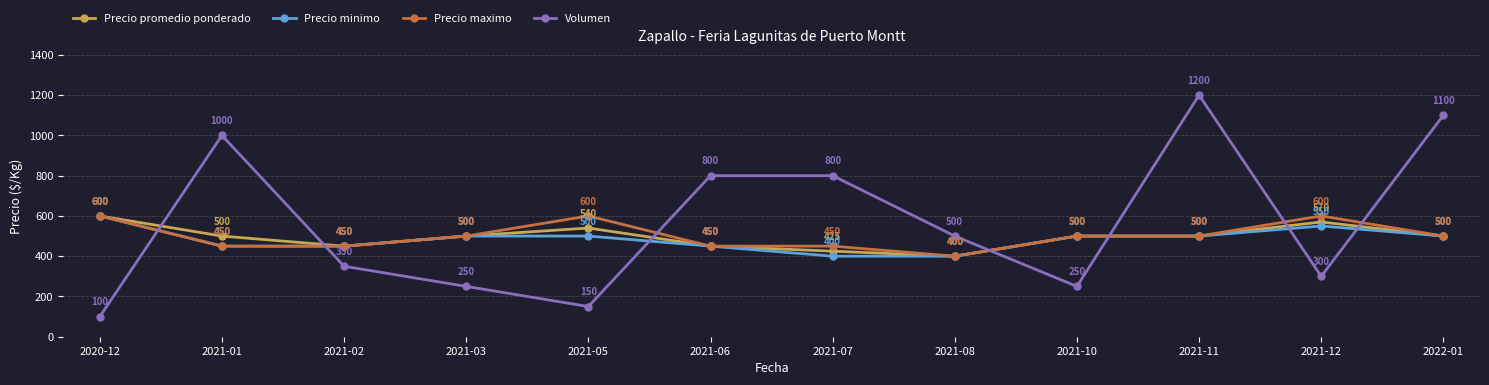

What is the sum of all Precio maximo values?

6000